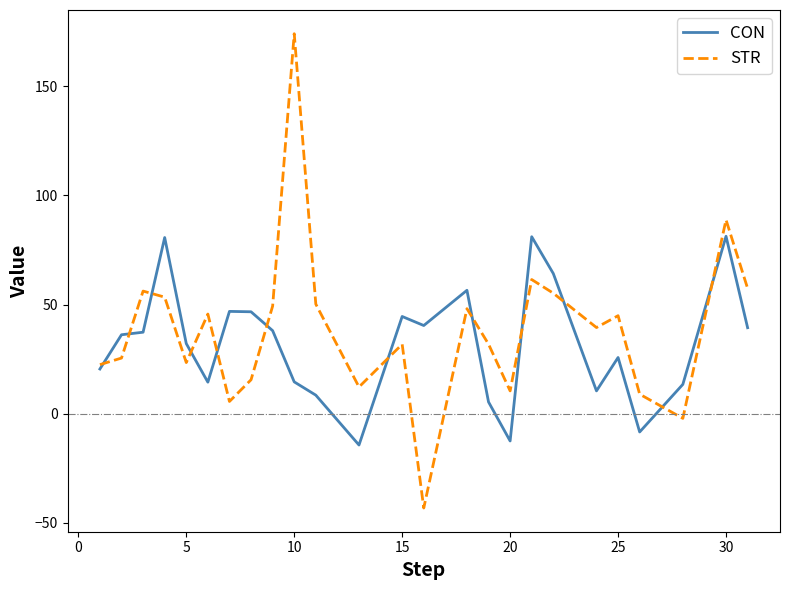

Which series has the largest range (max minus min)?

STR